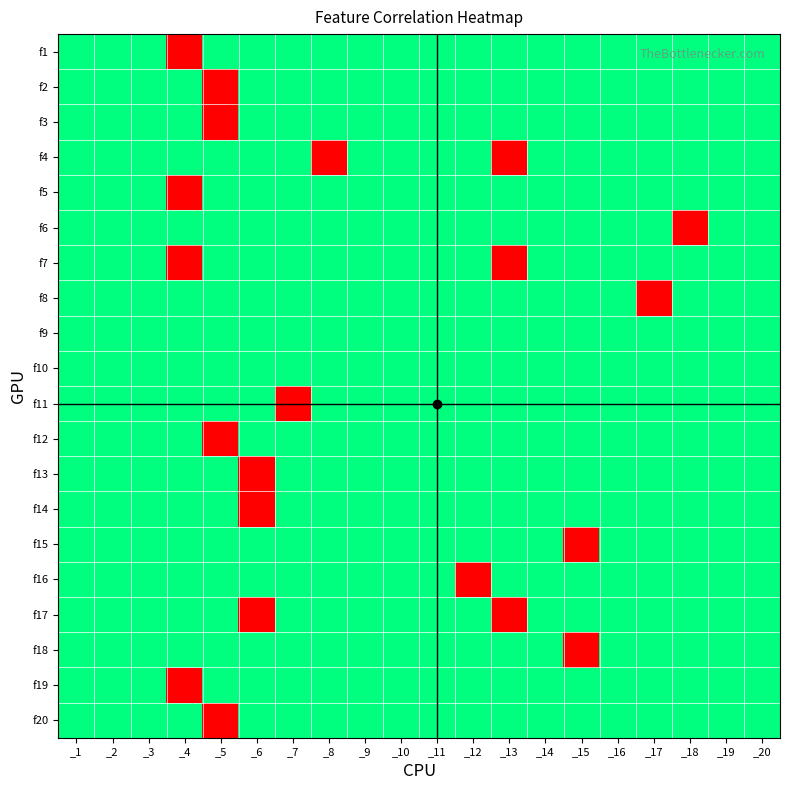

How many categories are shown in the chart?

20